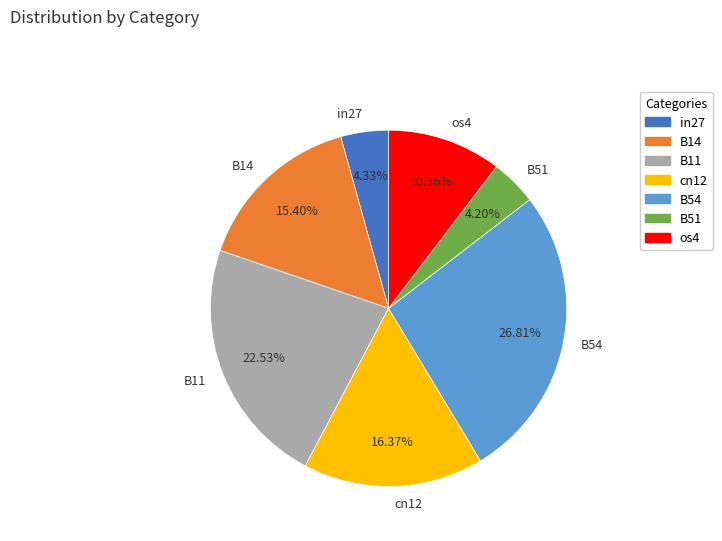

To the nearest percent, what percentage of the pie is B14?

15%